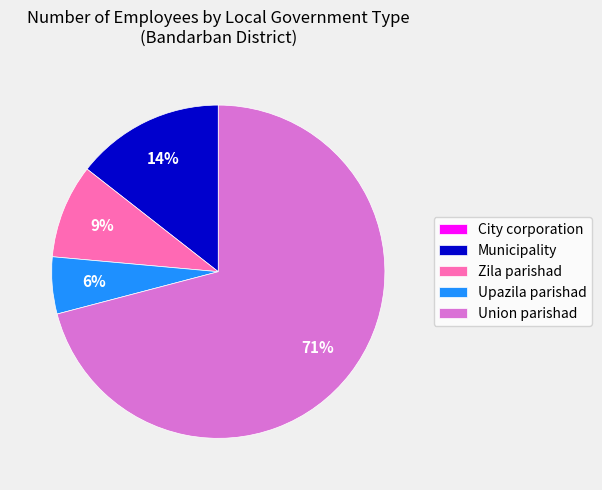

Is it true that Upazila parishad is 6% of the pie?

True